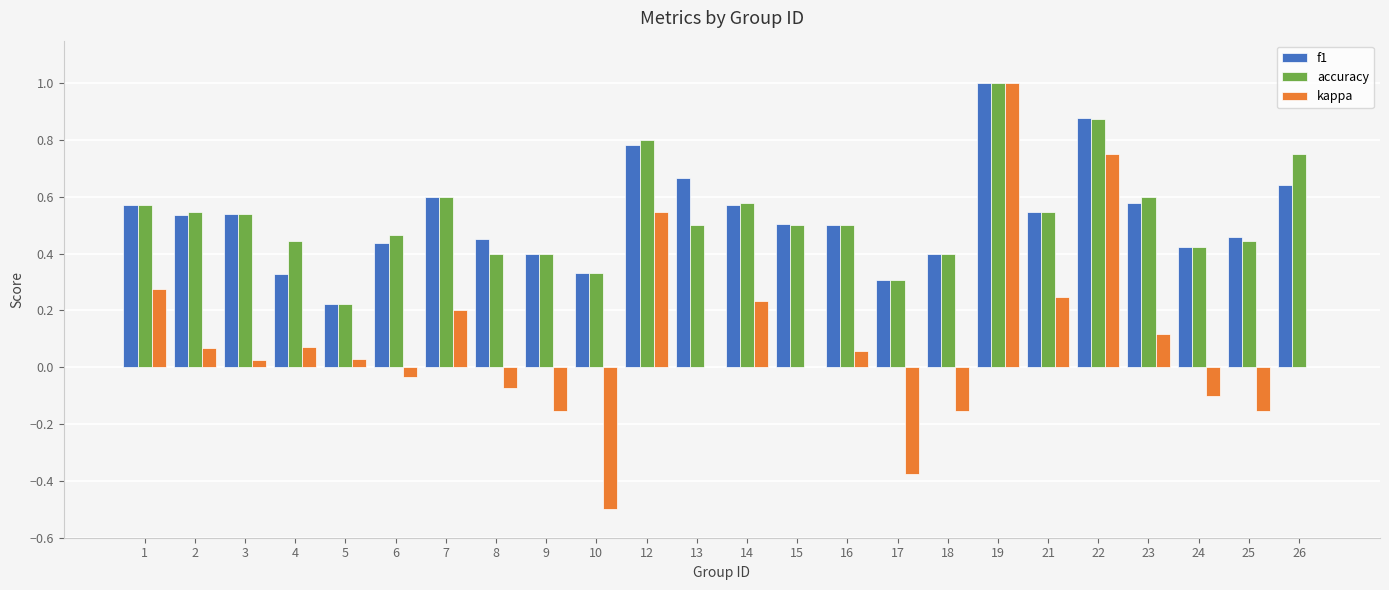

At which label does kappa reach its peak?

19